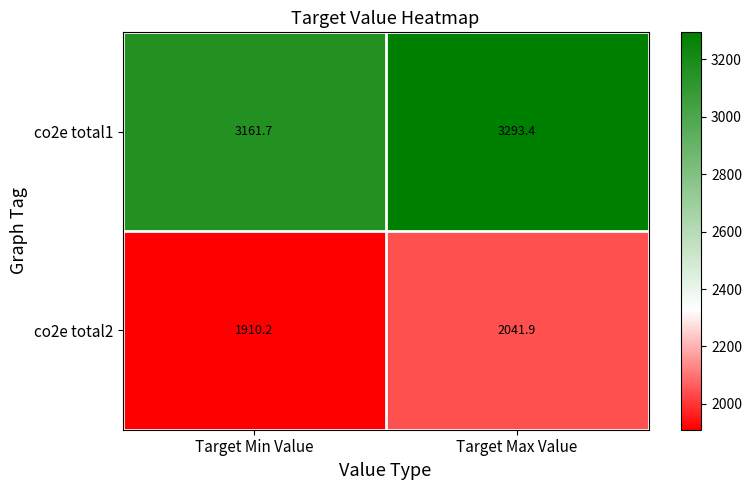

At which label is co2e total2 closest to 1976?

Target Min Value